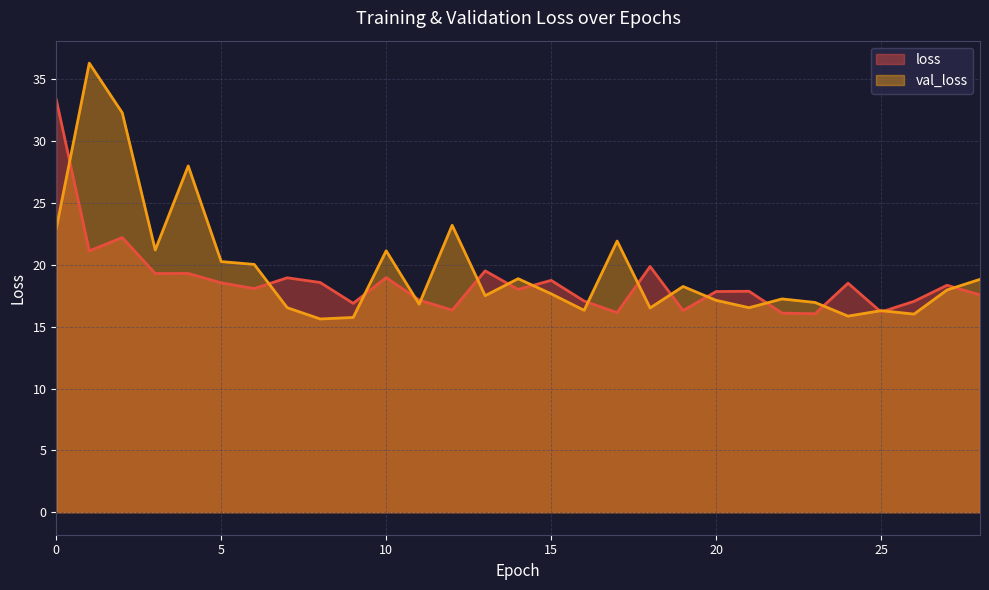

What is the greatest value displayed?

36.3